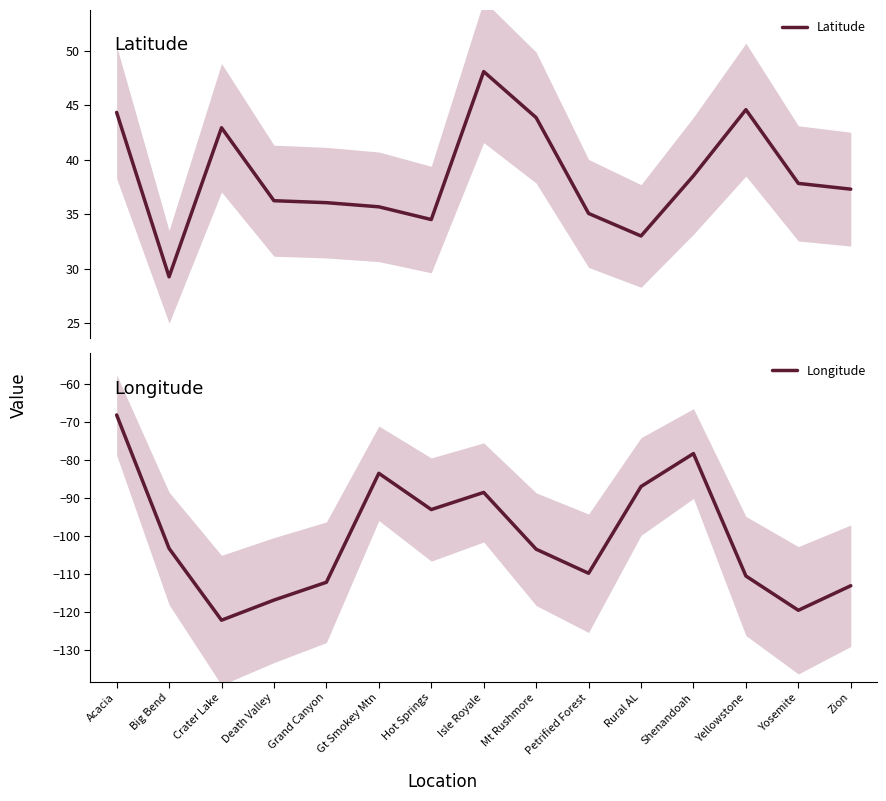

At which label does Longitude reach its minimum?

Crater Lake